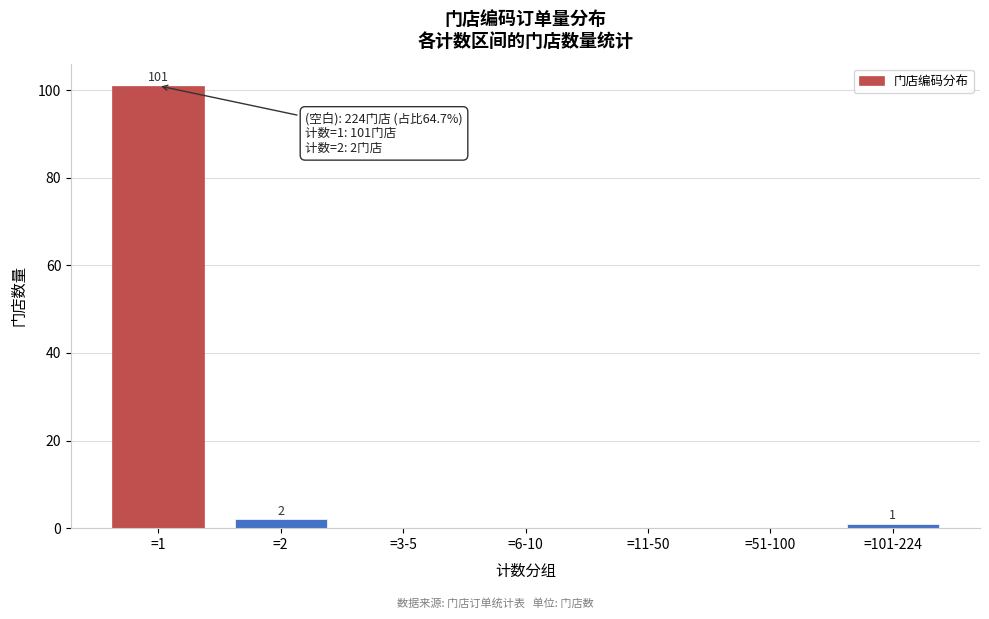

Reading left to right, what are all the values shown in this chart?

=1=101	=2=2	=3-5=0	=6-10=0	=11-50=0	=51-100=0	=101-224=1